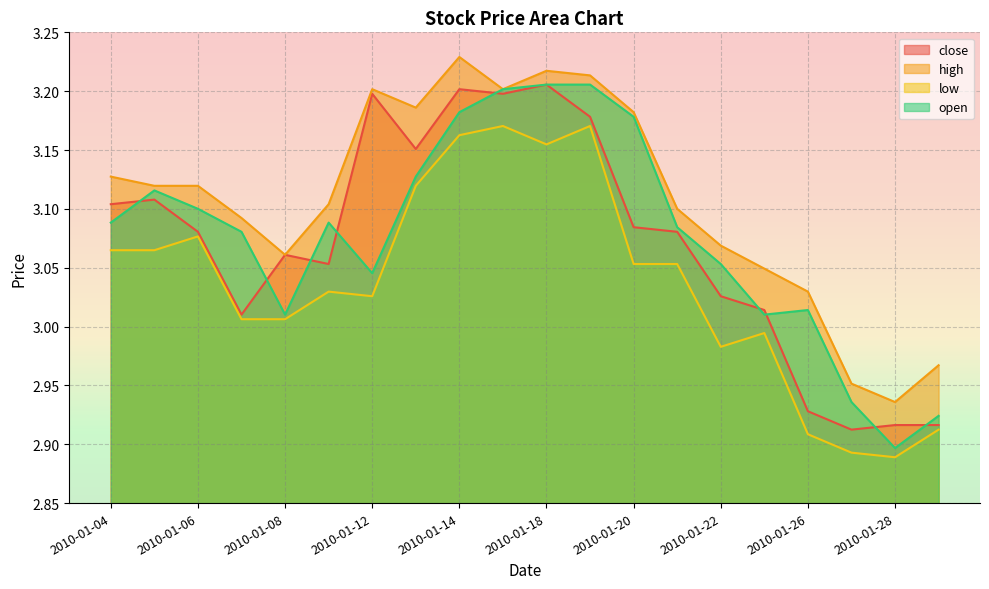

Reading left to right, extract all data points from this chart.

close: 3.1	3.1	3.1	3.0	3.1	3.1	3.2	3.2	3.2	3.2	3.2	3.2	3.1	3.1	3.0	3.0	2.9	2.9	2.9	2.9
high: 3.1	3.1	3.1	3.1	3.1	3.1	3.2	3.2	3.2	3.2	3.2	3.2	3.2	3.1	3.1	3.0	3.0	3.0	2.9	3.0
low: 3.1	3.1	3.1	3.0	3.0	3.0	3.0	3.1	3.2	3.2	3.2	3.2	3.1	3.1	3.0	3.0	2.9	2.9	2.9	2.9
open: 3.1	3.1	3.1	3.1	3.0	3.1	3.0	3.1	3.2	3.2	3.2	3.2	3.2	3.1	3.1	3.0	3.0	2.9	2.9	2.9